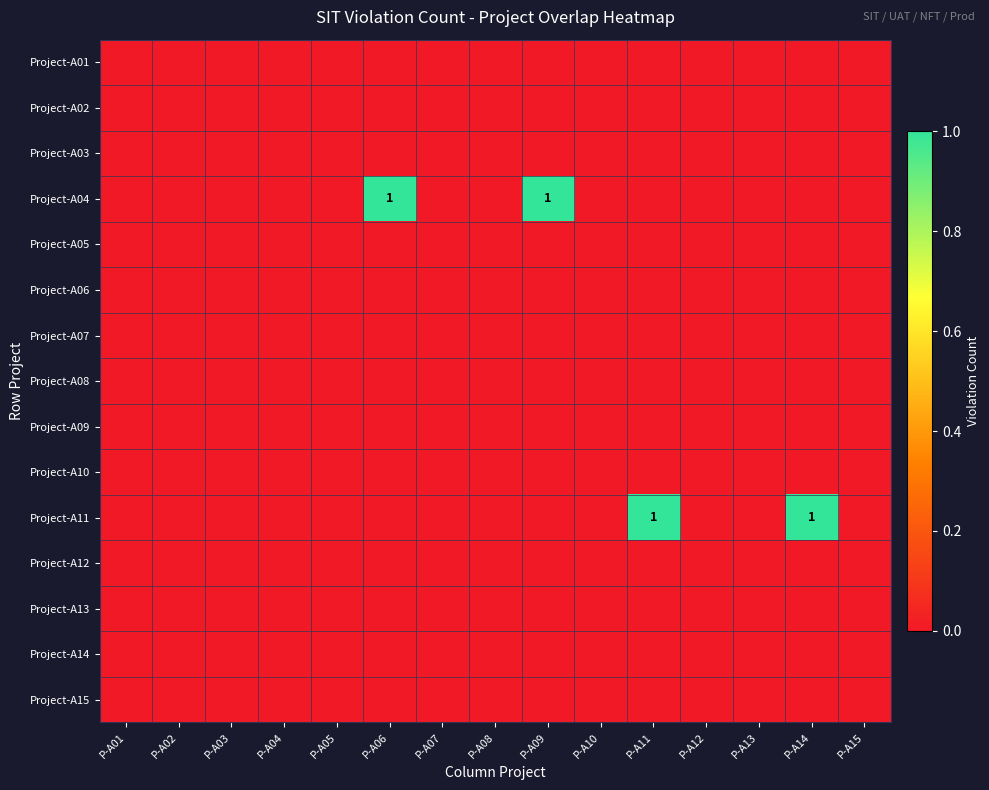

Which series has the largest total across all categories?

Project-A04